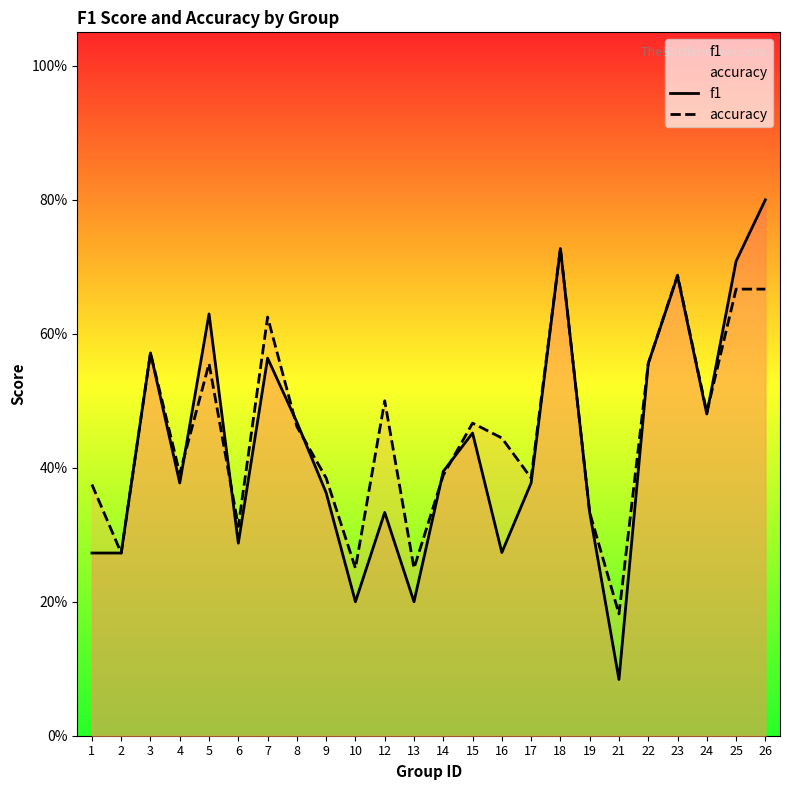

Where is the first local maximum for f1?

3